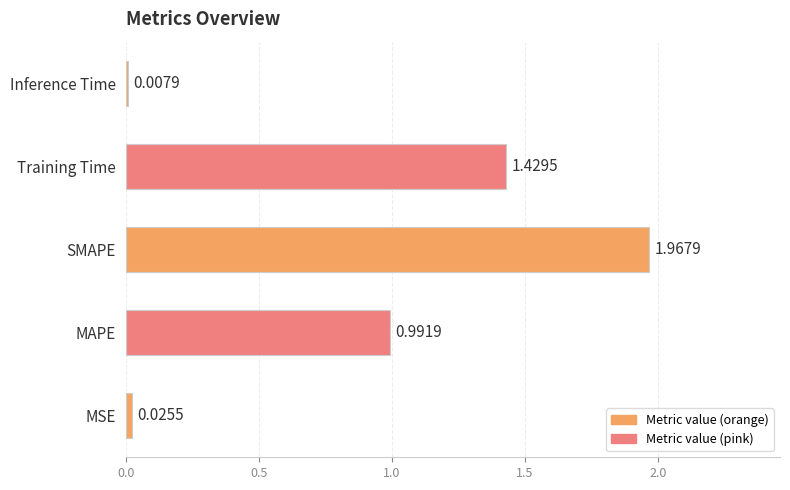

What is the average value?

0.9